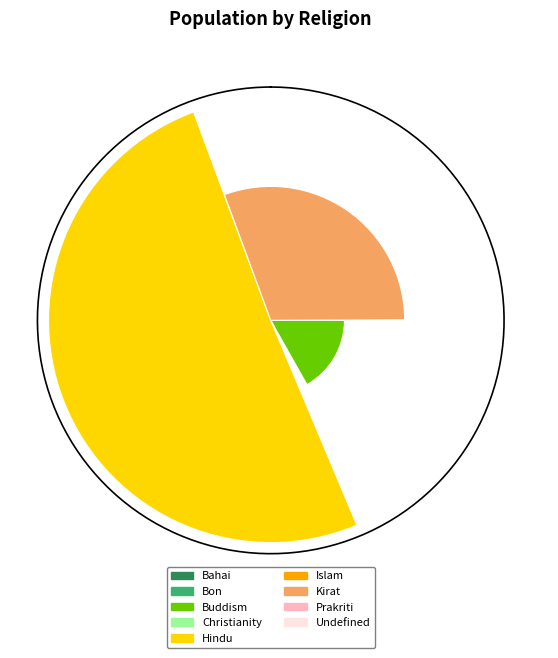

Count the number of slices in the pie.

9